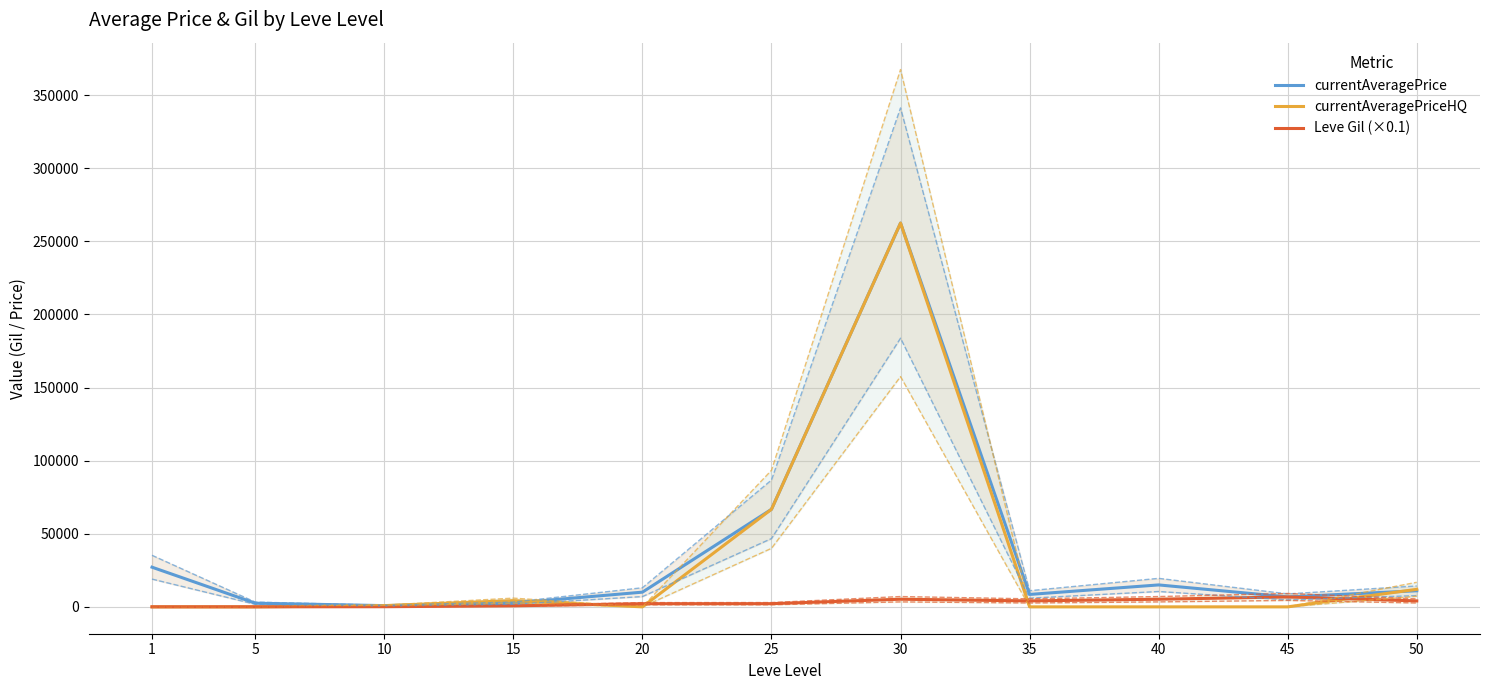

Reading left to right, list all the values displayed in this chart.

currentAveragePrice: 27128	2507	850	2501	10057	66724	262500	8500	15000	6814	10997
currentAveragePriceHQ: 0	0	850	4270	0	66724	262500	0	0	0	11994
Leve Gil (×0.1): 16	22	99	717	2160	2183	5222	4064	5222	6773	4064